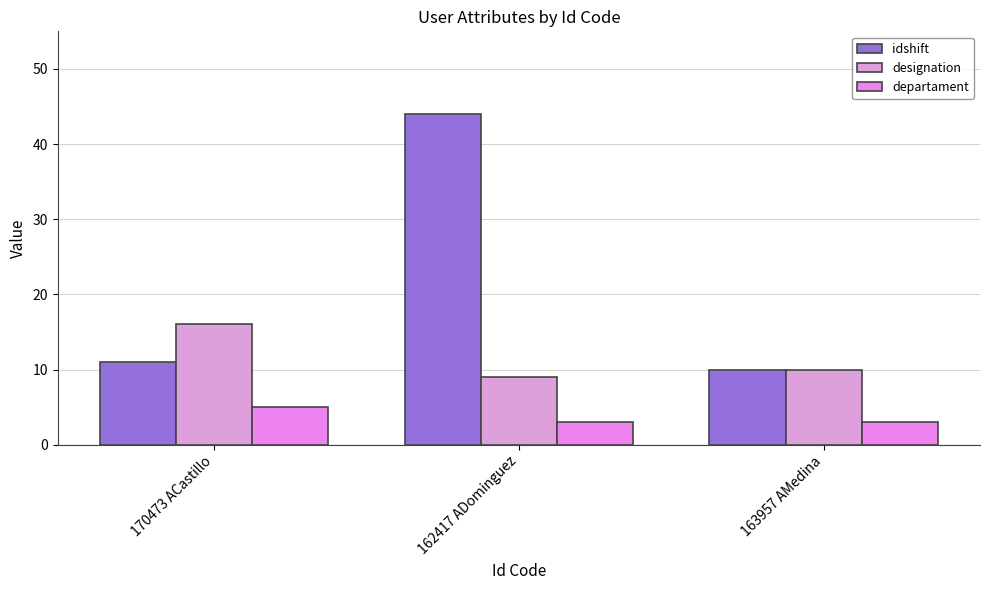

Reading left to right, extract all data points from this chart.

idshift: 170473 ACastillo=11	162417 ADominguez=44	163957 AMedina=10
designation: 170473 ACastillo=16	162417 ADominguez=9	163957 AMedina=10
departament: 170473 ACastillo=5	162417 ADominguez=3	163957 AMedina=3